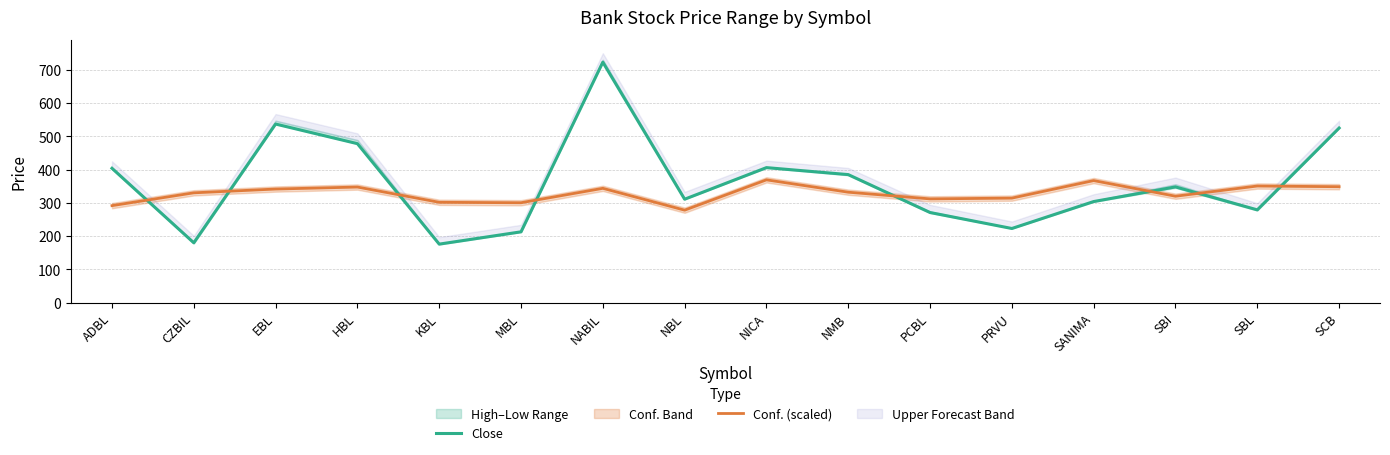

Reading right to left, transcribe all the data shown in this chart.

Close: SCB=525.0	SBL=279.0	SBI=348.0	SANIMA=304.0	PRVU=223.0	PCBL=271.0	NMB=385.0	NICA=406.0	NBL=311.0	NABIL=723.0	MBL=213.0	KBL=176.0	HBL=478.0	EBL=537.0	CZBIL=180.0	ADBL=404.0
Conf. (scaled): SCB=348.6	SBL=350.7	SBI=320.0	SANIMA=367.0	PRVU=314.3	PCBL=312.0	NMB=332.1	NICA=369.2	NBL=278.1	NABIL=343.7	MBL=300.4	KBL=301.7	HBL=347.6	EBL=341.6	CZBIL=330.2	ADBL=291.7